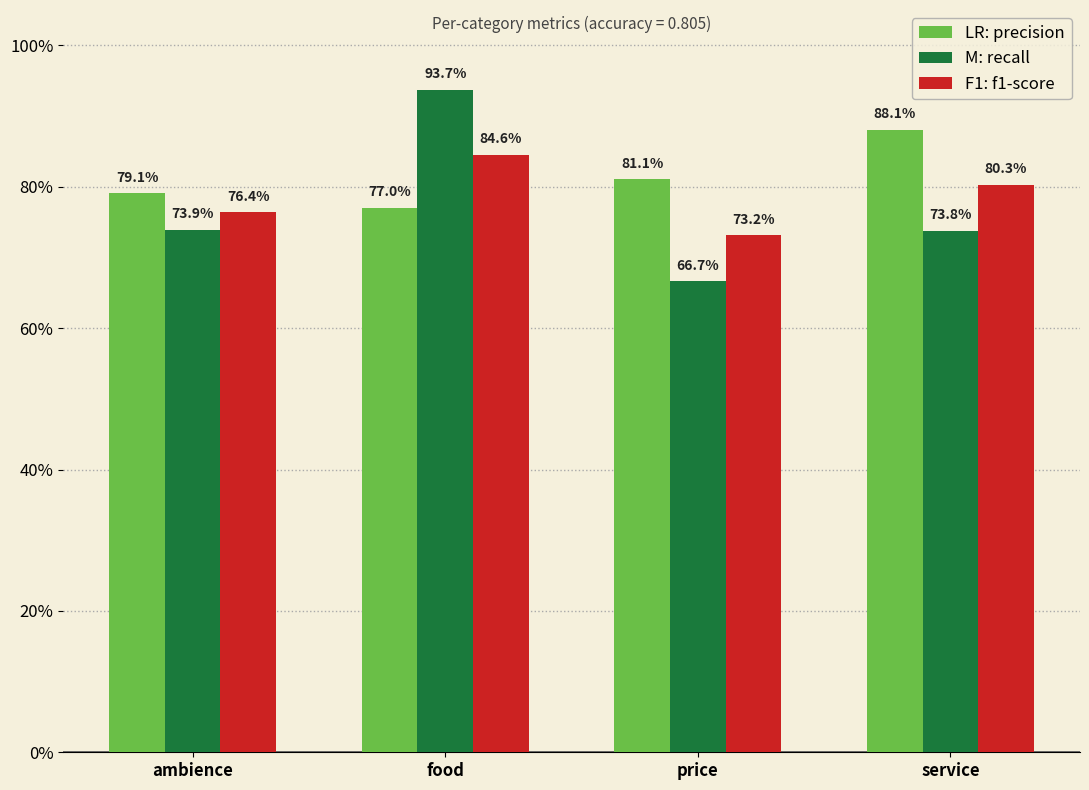

Does the chart contain stacked bars?

No